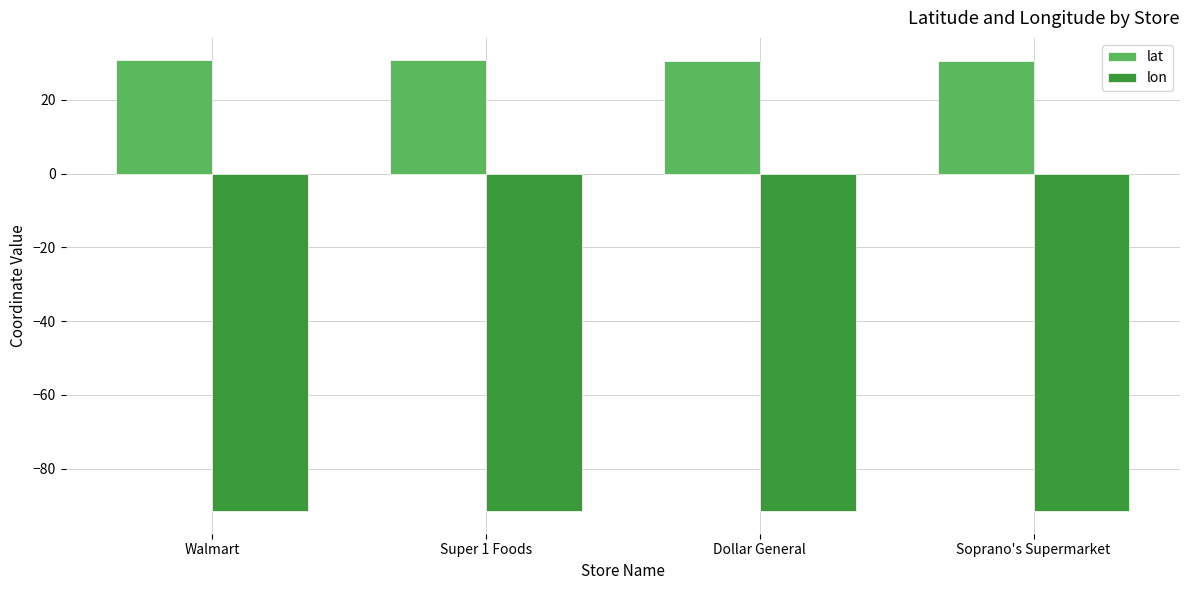

What is the average value of the lon series?

-91.5